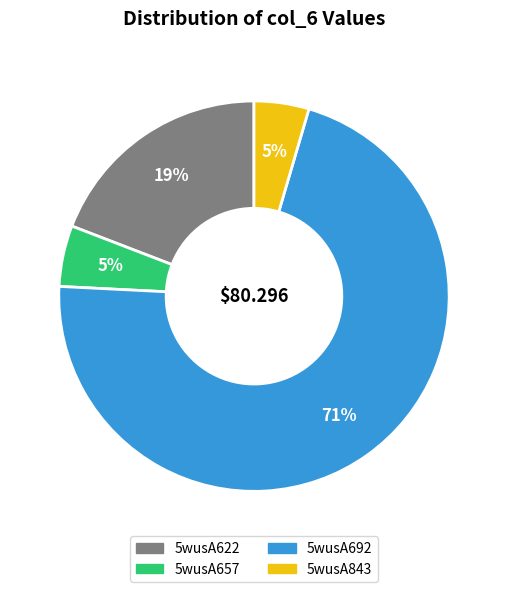

The 5wusA622 slice represents 29% of the pie. True or false?

False